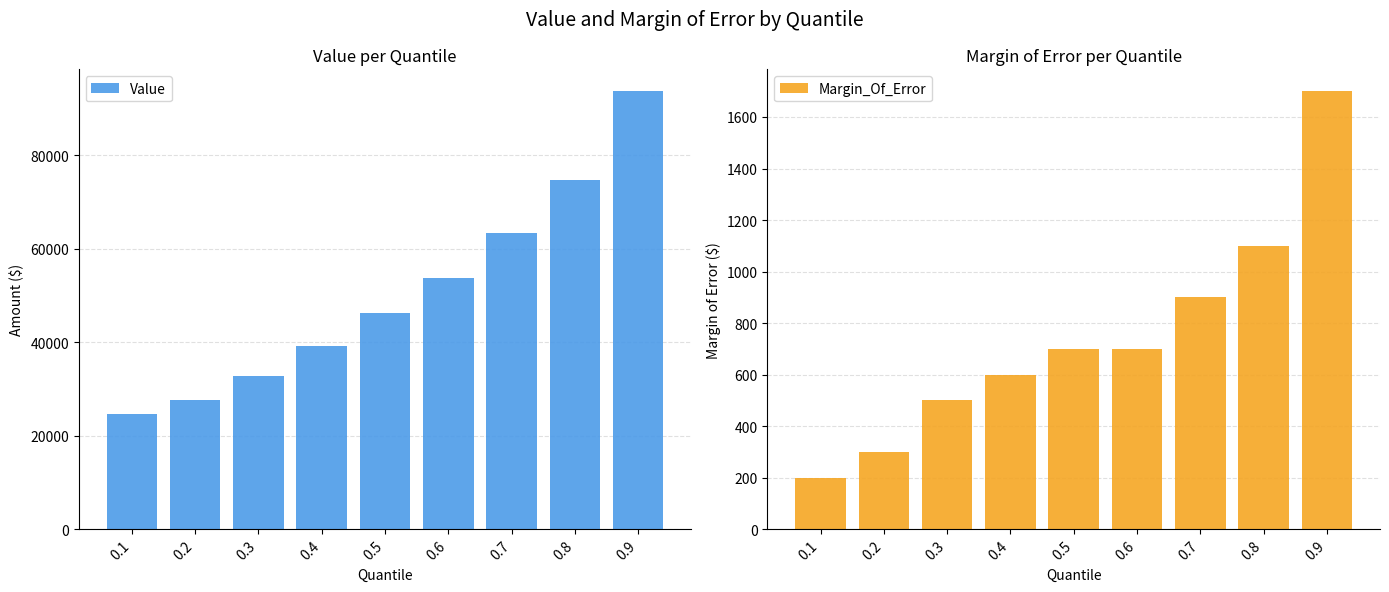

What is the average value of the Margin_Of_Error series?

744